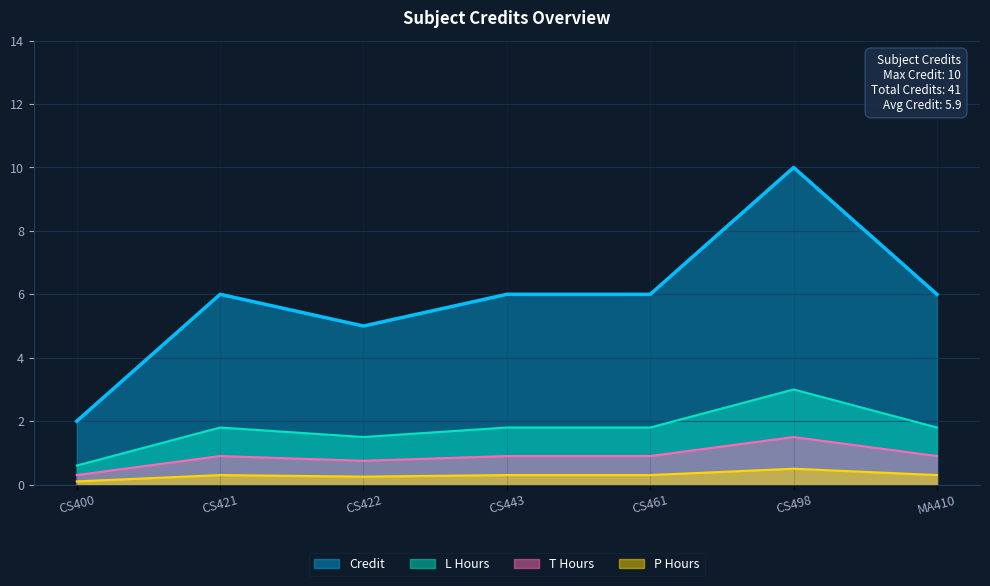

How many points are lower than both their immediate neighbors (excluding endpoints)?

1